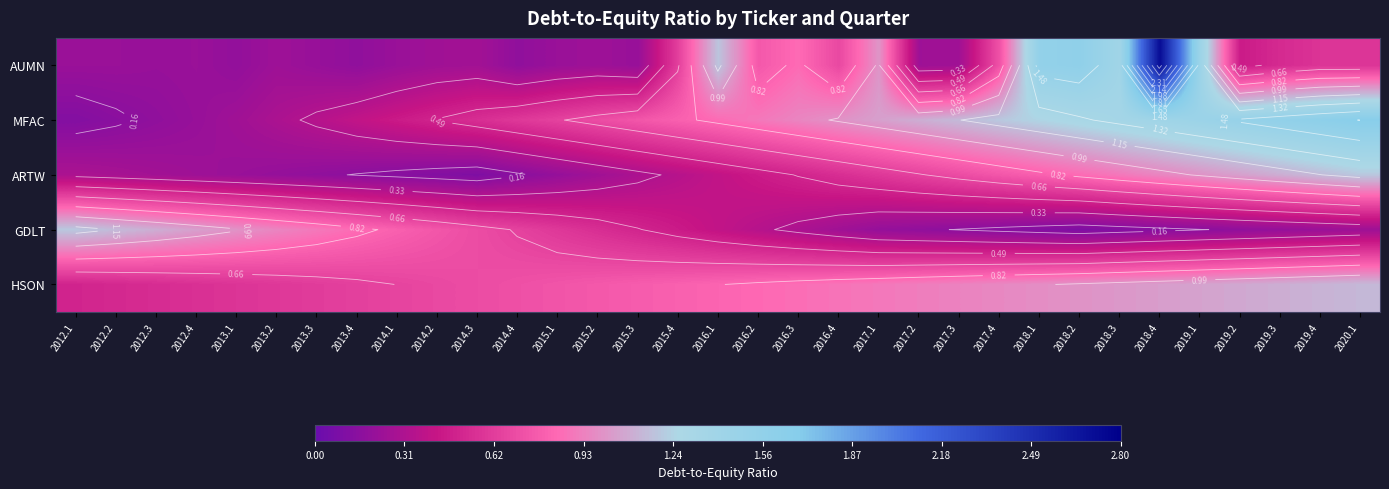

What is the total value across all series at 2016.1?

3.7